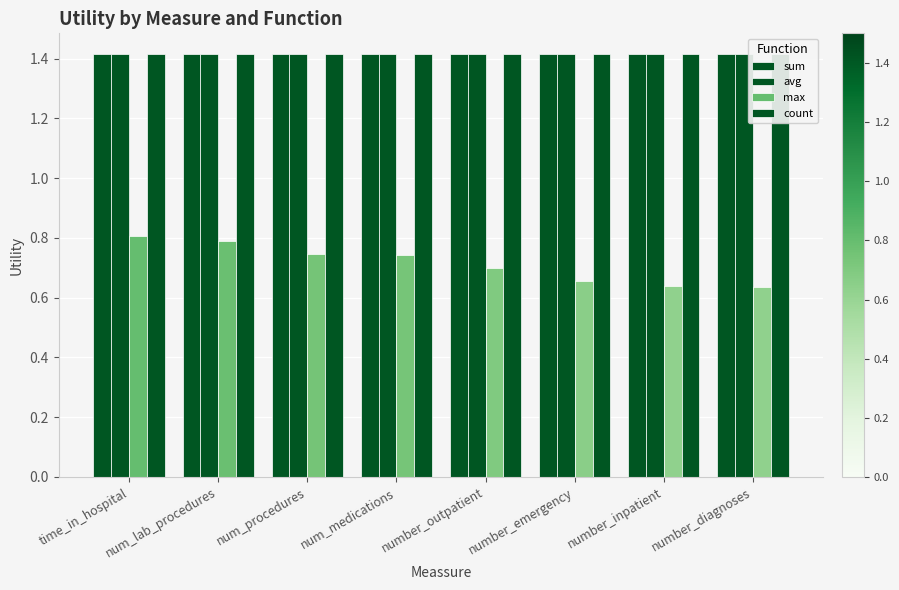

Reading left to right, what are all the values shown in this chart?

sum: time_in_hospital=1.4	num_lab_procedures=1.4	num_procedures=1.4	num_medications=1.4	number_outpatient=1.4	number_emergency=1.4	number_inpatient=1.4	number_diagnoses=1.4
avg: time_in_hospital=1.4	num_lab_procedures=1.4	num_procedures=1.4	num_medications=1.4	number_outpatient=1.4	number_emergency=1.4	number_inpatient=1.4	number_diagnoses=1.4
max: time_in_hospital=0.8	num_lab_procedures=0.8	num_procedures=0.7	num_medications=0.7	number_outpatient=0.7	number_emergency=0.7	number_inpatient=0.6	number_diagnoses=0.6
count: time_in_hospital=1.4	num_lab_procedures=1.4	num_procedures=1.4	num_medications=1.4	number_outpatient=1.4	number_emergency=1.4	number_inpatient=1.4	number_diagnoses=1.4